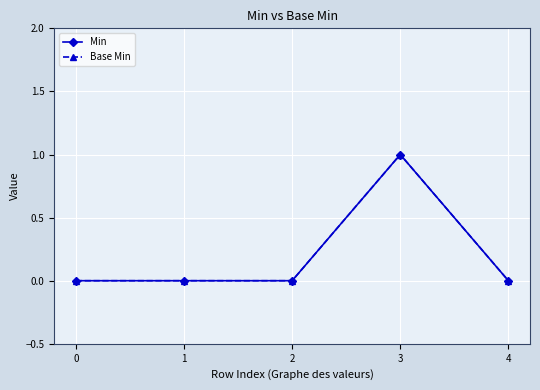

Which has a higher value, 2 or 0?

2